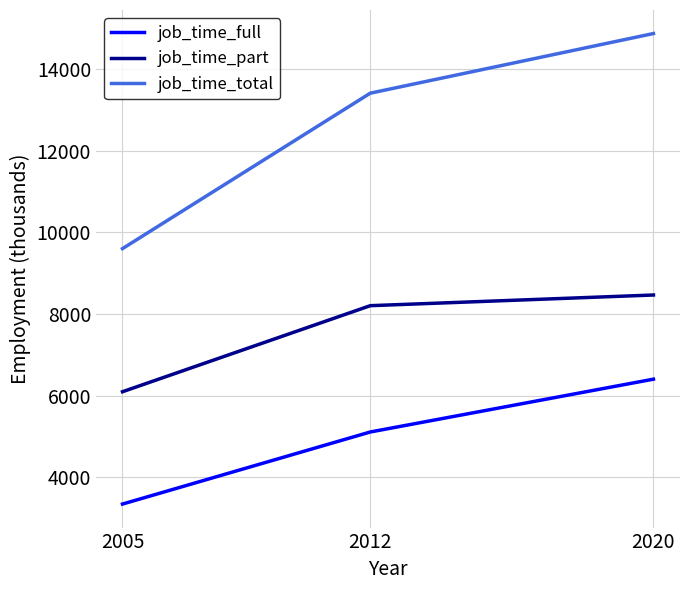

At which label does job_time_total first exceed 13406?

2012